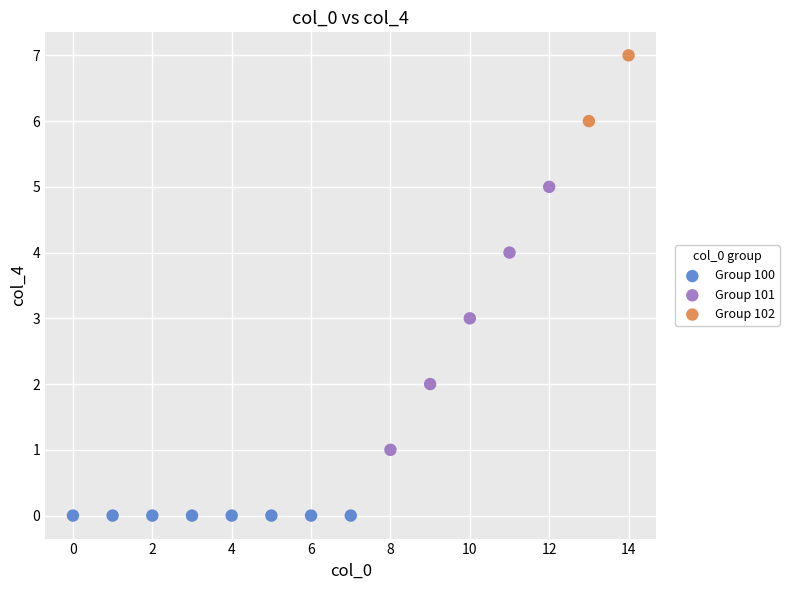

What are all the series names shown in the legend?

Group 100, Group 101, Group 102